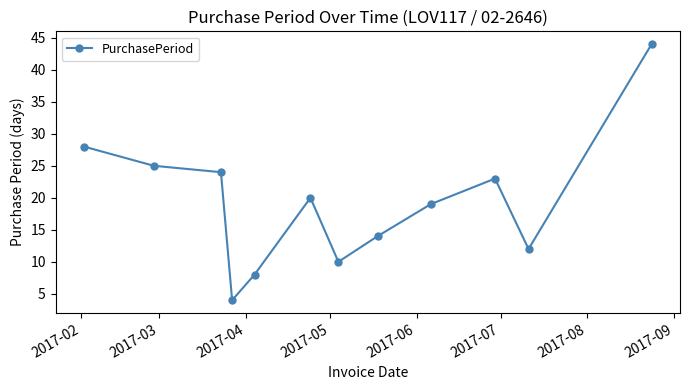

How many interior local valleys (lower than both neighbors) does the data have?

3